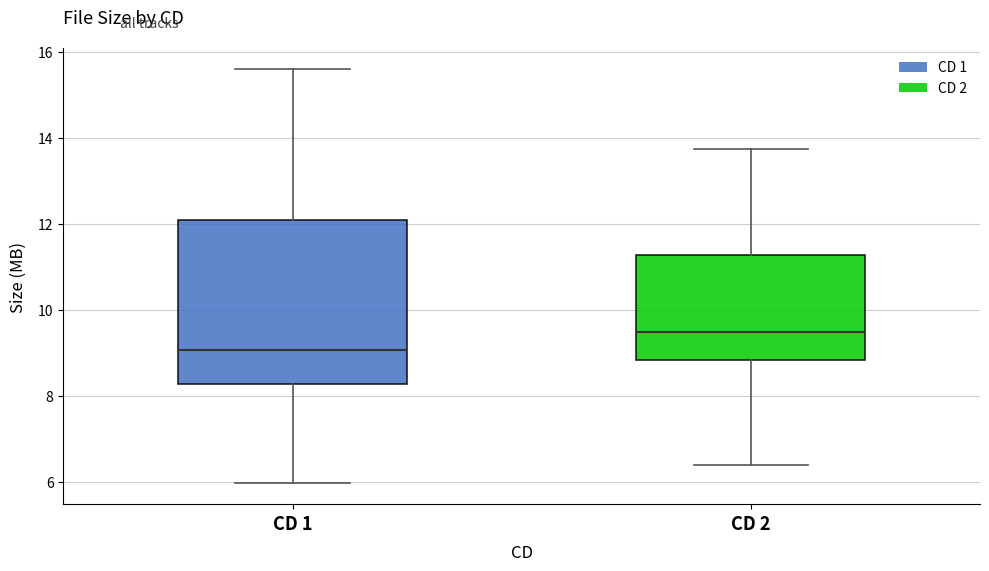

Where does the lower whisker of the box for CD 1 end on the y-axis? The values are not printed on the chart, so give them approximately, as read against the axis.

6.0